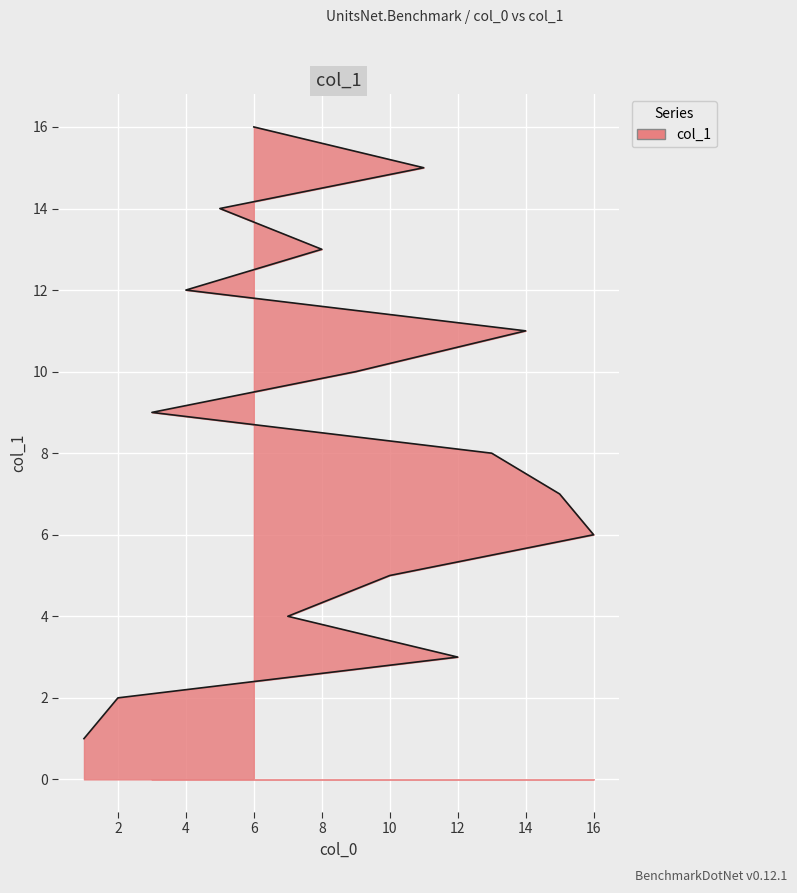

What is the difference between the maximum and second lowest values?

14